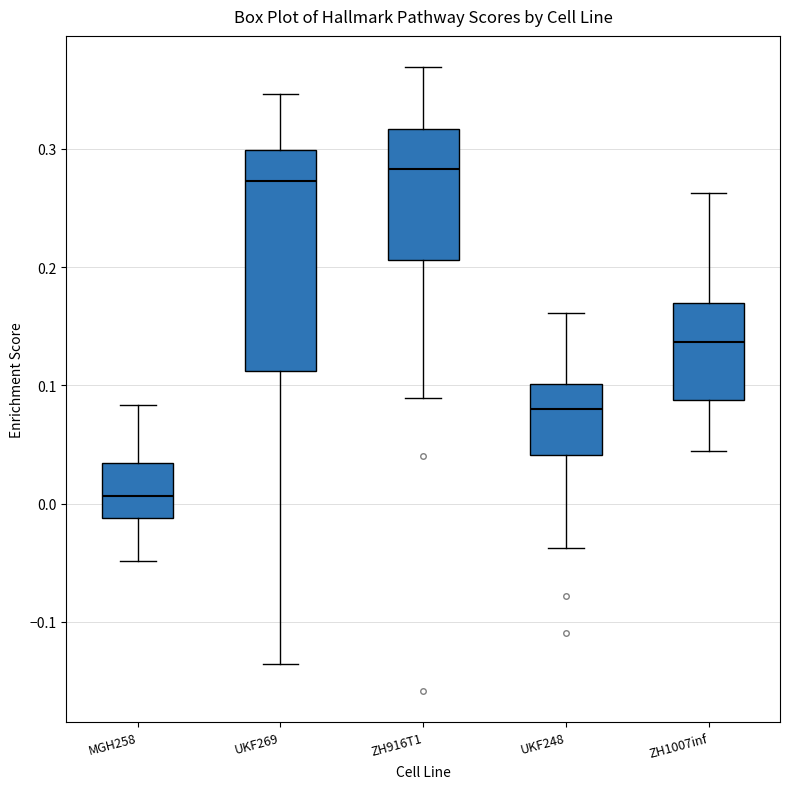

Where does the median line of the box for ZH1007inf sit on the y-axis? The values are not printed on the chart, so give them approximately, as read against the axis.

0.14